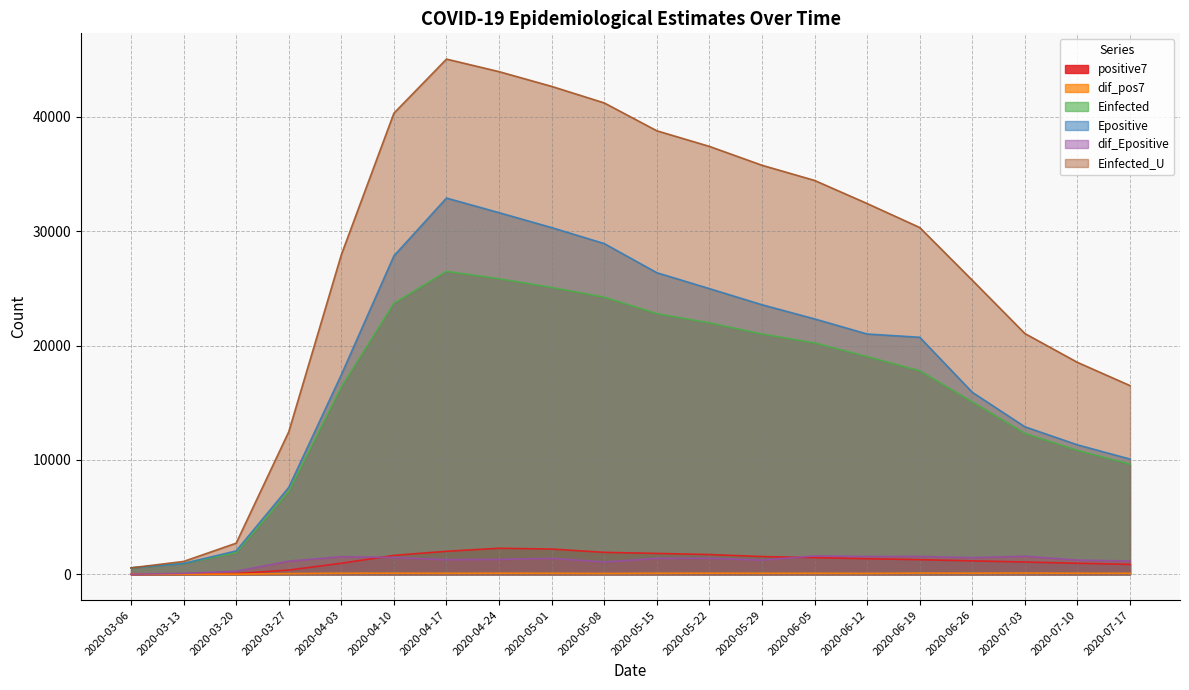

What is the greatest value displayed?

45033.5